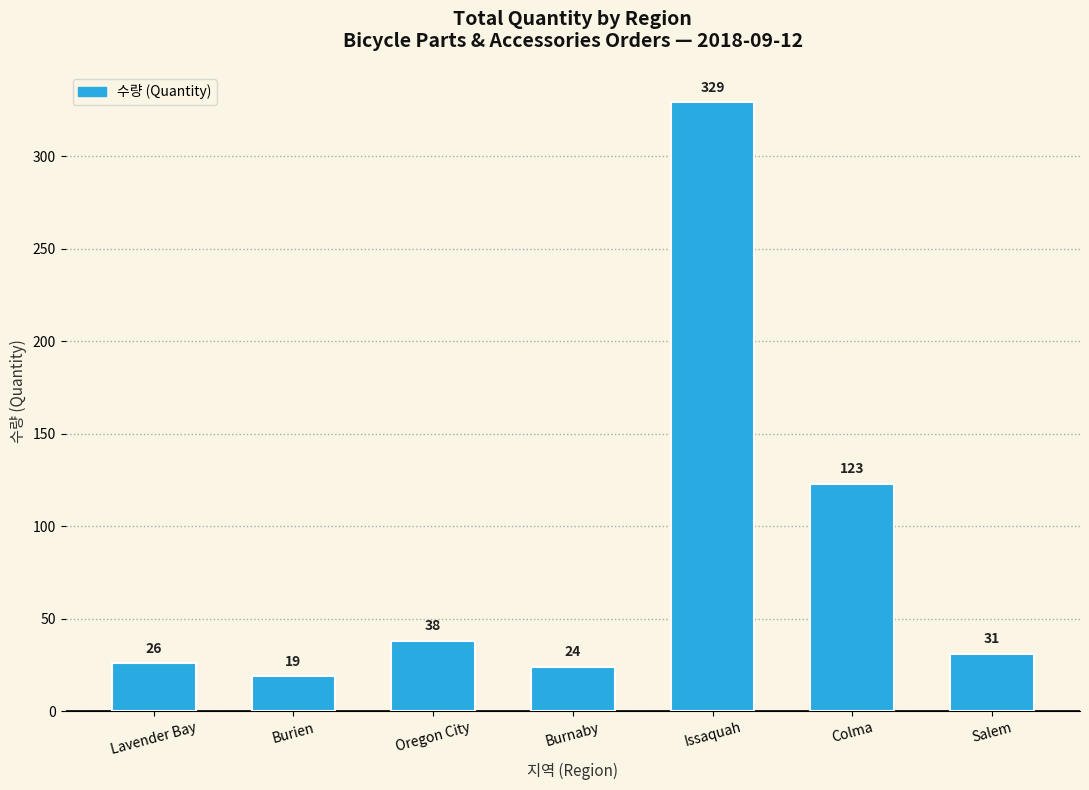

Does the chart contain stacked bars?

No